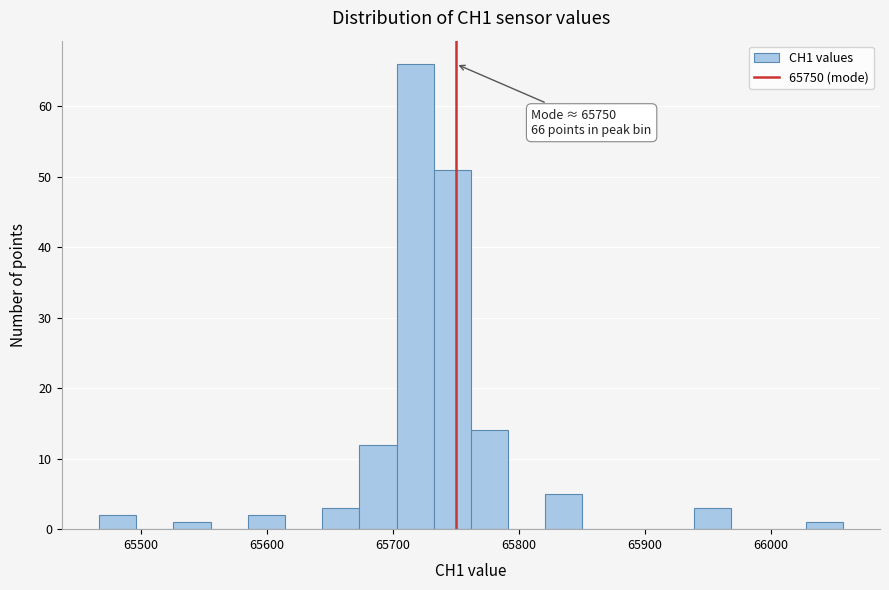

Around what value on the x-axis is the tallest bar? Give the approximate position of its centre, as read against the axis.

65720